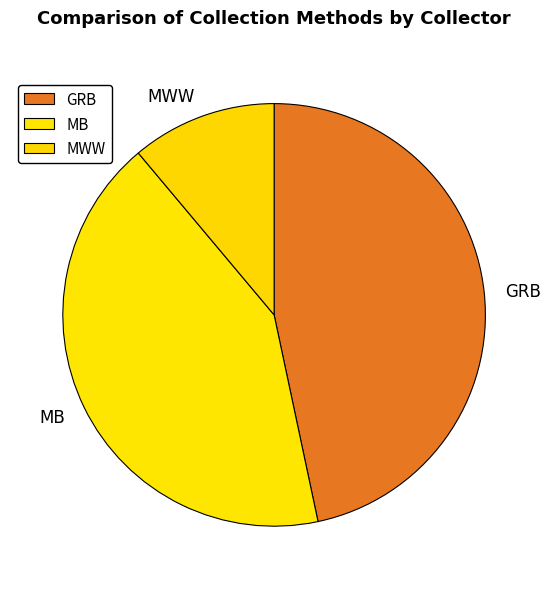

Is the sum of GRB and MB greater than half?

Yes